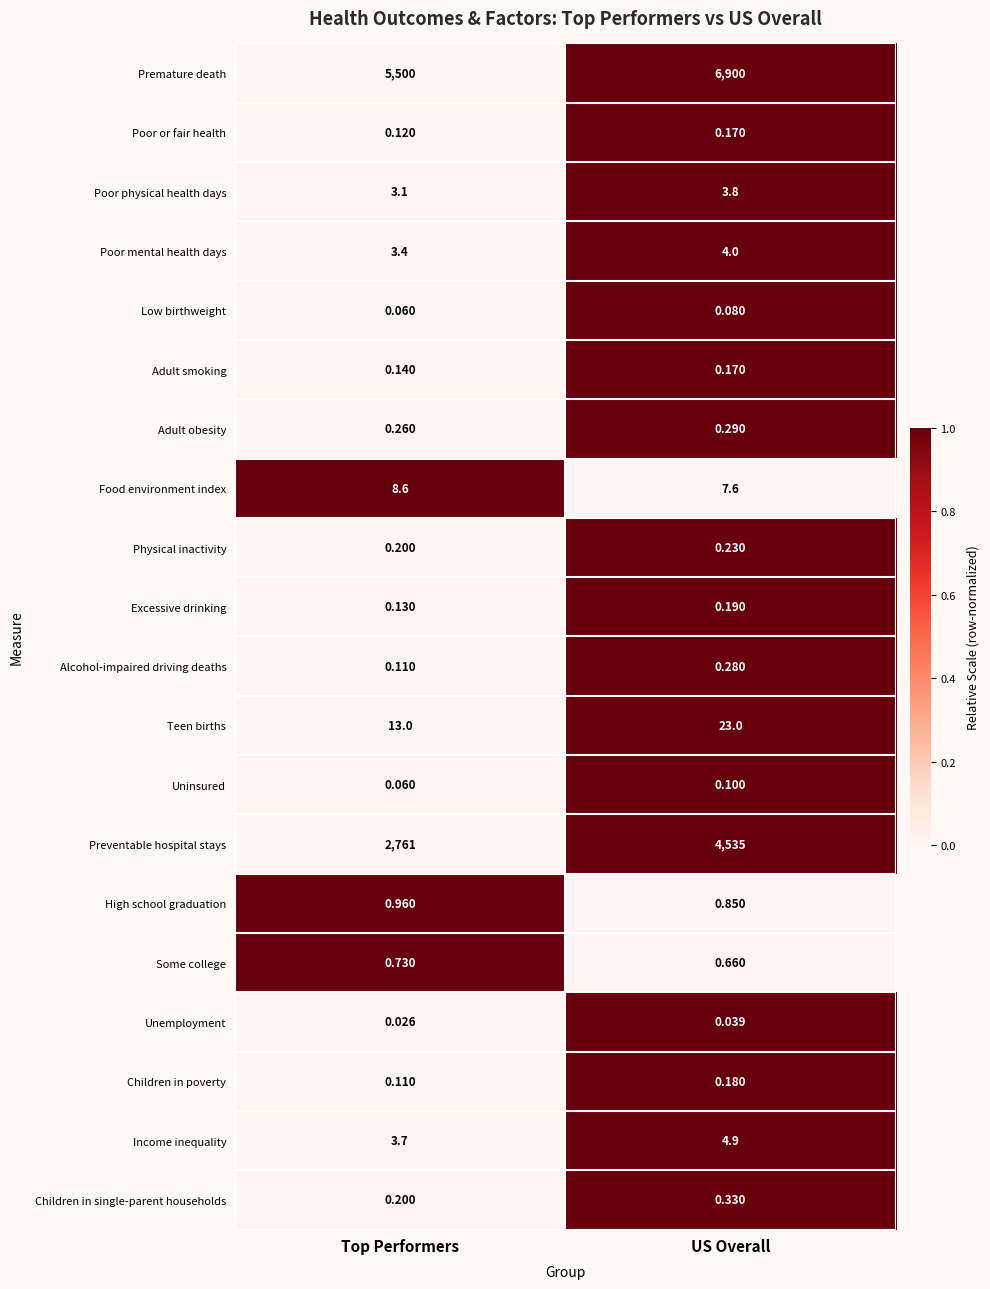

Which series has the largest total across all categories?

Premature death